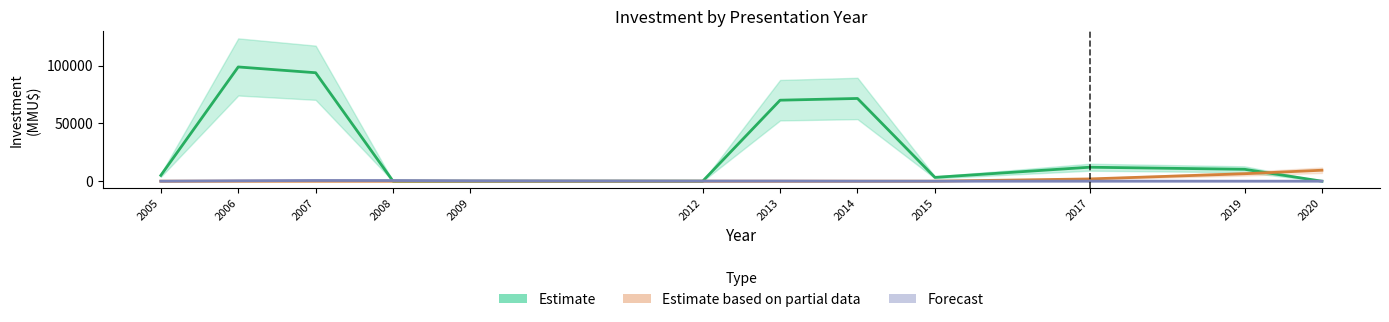

True or false: Forecast has a value of 0 at 2014.

True